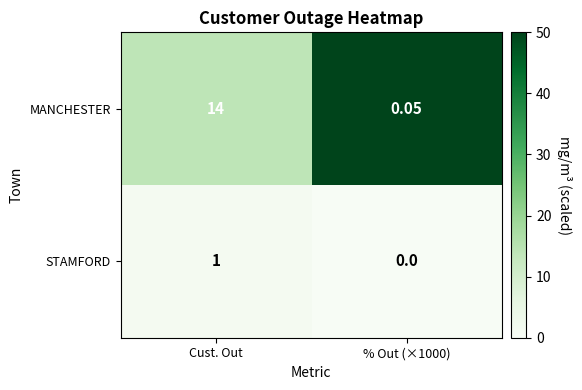

Which category has the highest value in the STAMFORD series?

Cust. Out